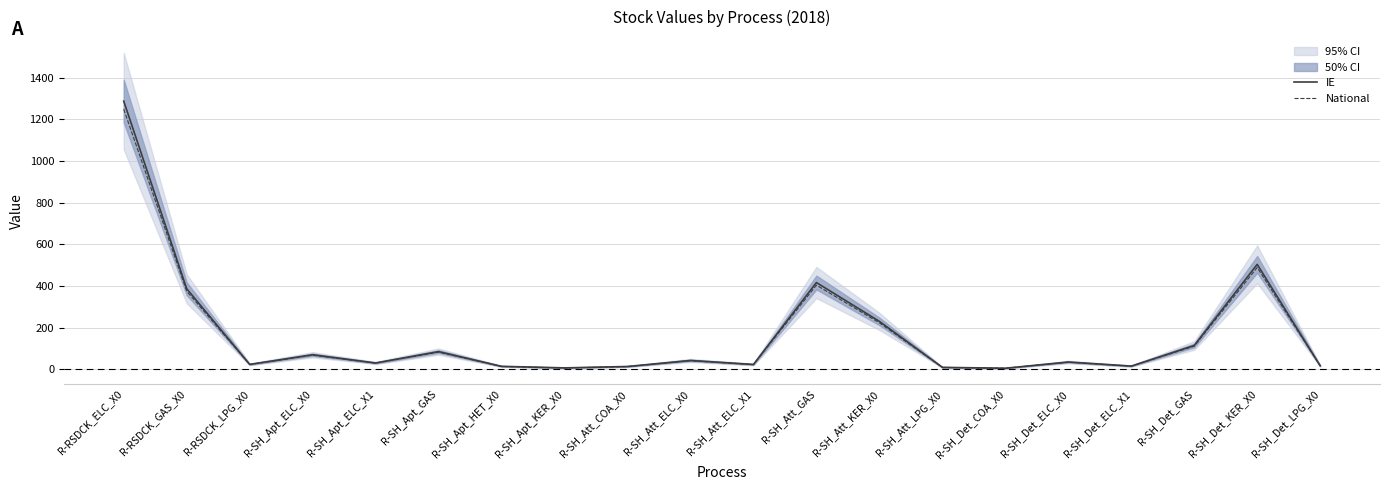

True or false: IE and National intersect in this chart.

False